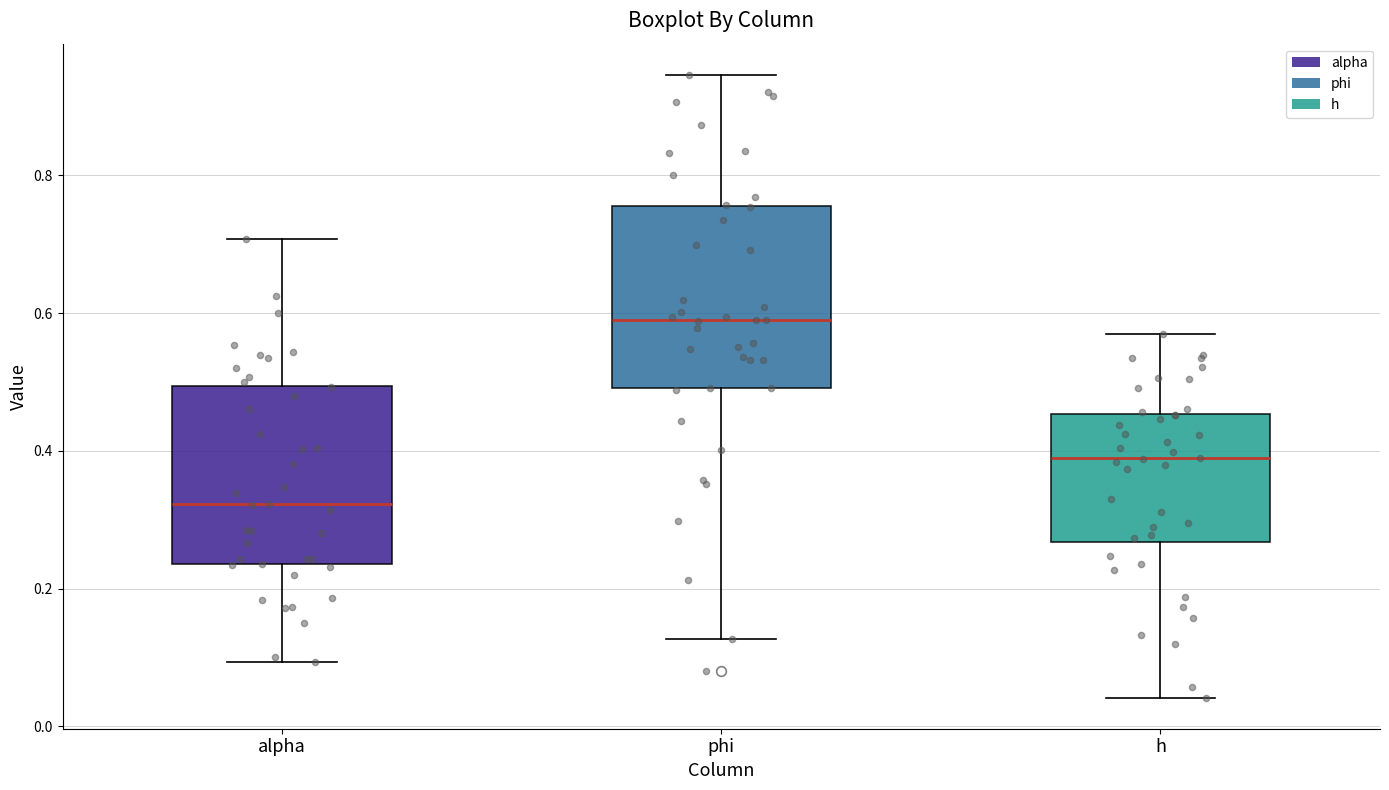

Reading left to right, read every box against the y-axis: the position of its median line, the range the box covers, and the ends of its whiskers. The values are not printed on the chart, so give them approximately, as read against the axis.

alpha: median 0.32, box 0.24 to 0.50, whiskers 0.10 to 0.70
phi: median 0.58, box 0.50 to 0.76, whiskers 0.12 to 0.94
h: median 0.38, box 0.26 to 0.46, whiskers 0.04 to 0.56